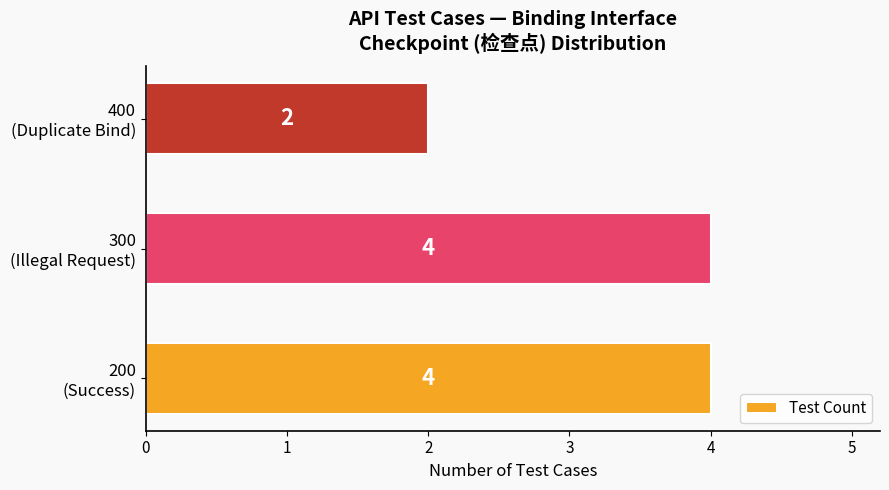

What is the sum of all values?

10